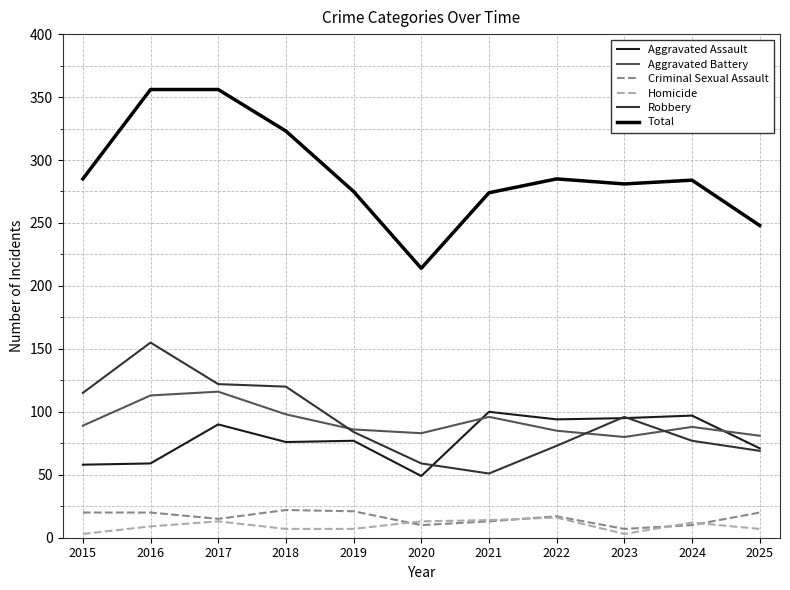

How many times do Aggravated Assault and Aggravated Battery cross each other?

2